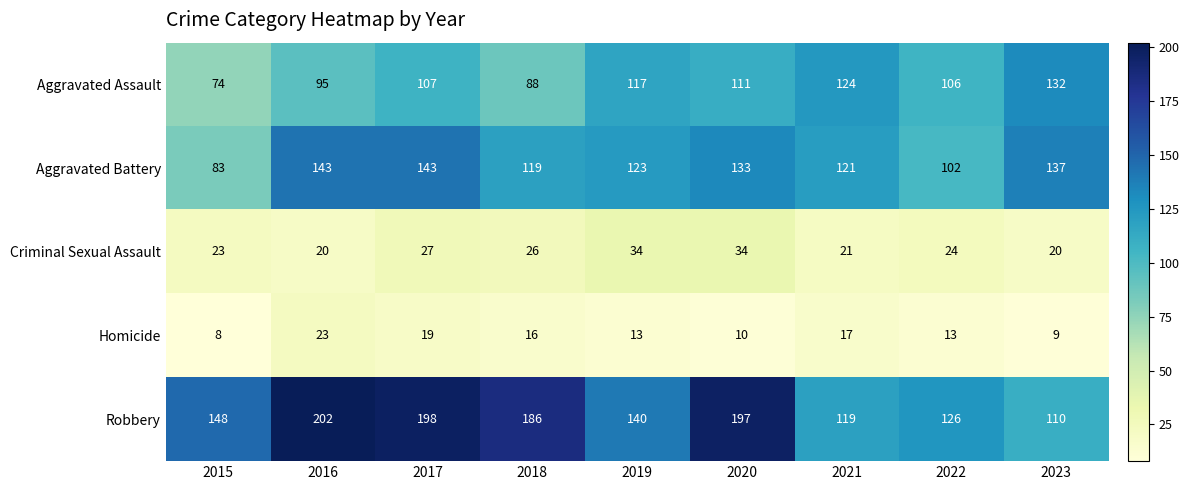

At which label does Aggravated Battery first exceed 123?

2016